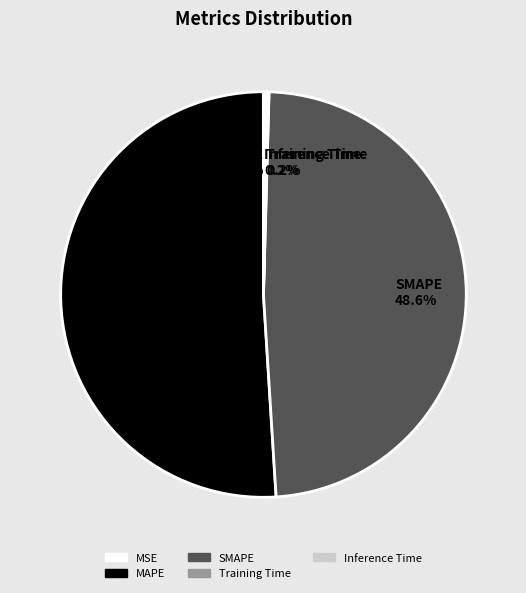

How much of the chart is everything except MAPE?

49.0%